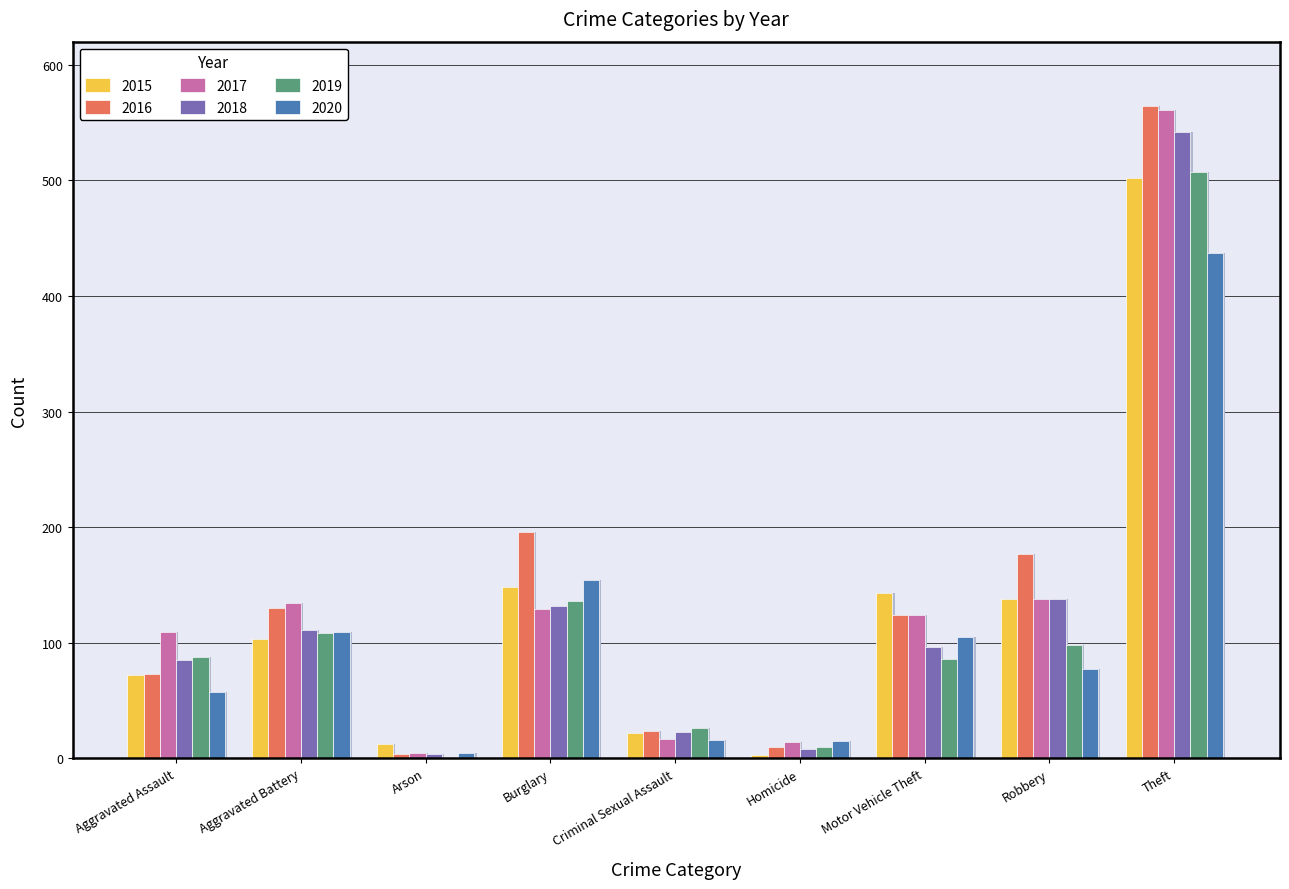

Reading right to left, extract all data points from this chart.

2015: 502	138	143	3	22	148	12	103	72
2016: 564	177	124	10	24	196	4	130	73
2017: 561	138	124	14	17	129	5	134	109
2018: 542	138	96	8	23	132	4	111	85
2019: 507	98	86	10	26	136	1	108	88
2020: 437	77	105	15	16	154	5	109	57